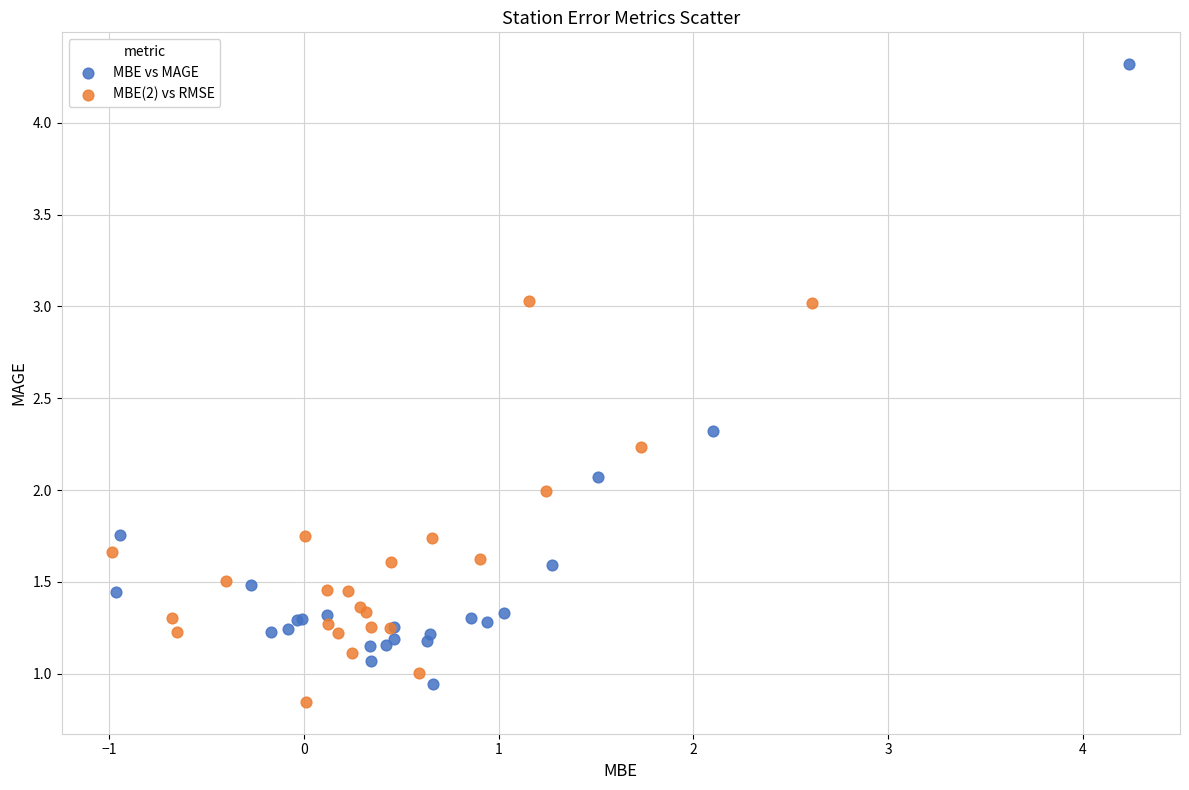

What are all the series names shown in the legend?

MBE vs MAGE, MBE(2) vs RMSE